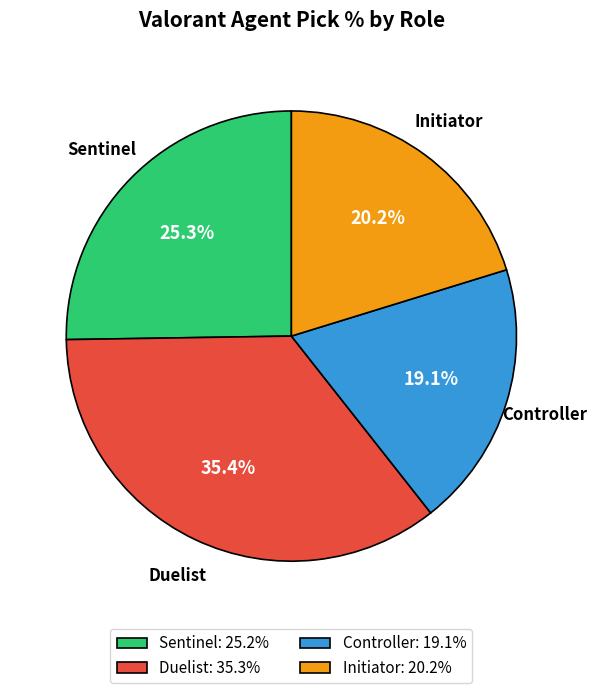

How many slices are in this pie chart?

4